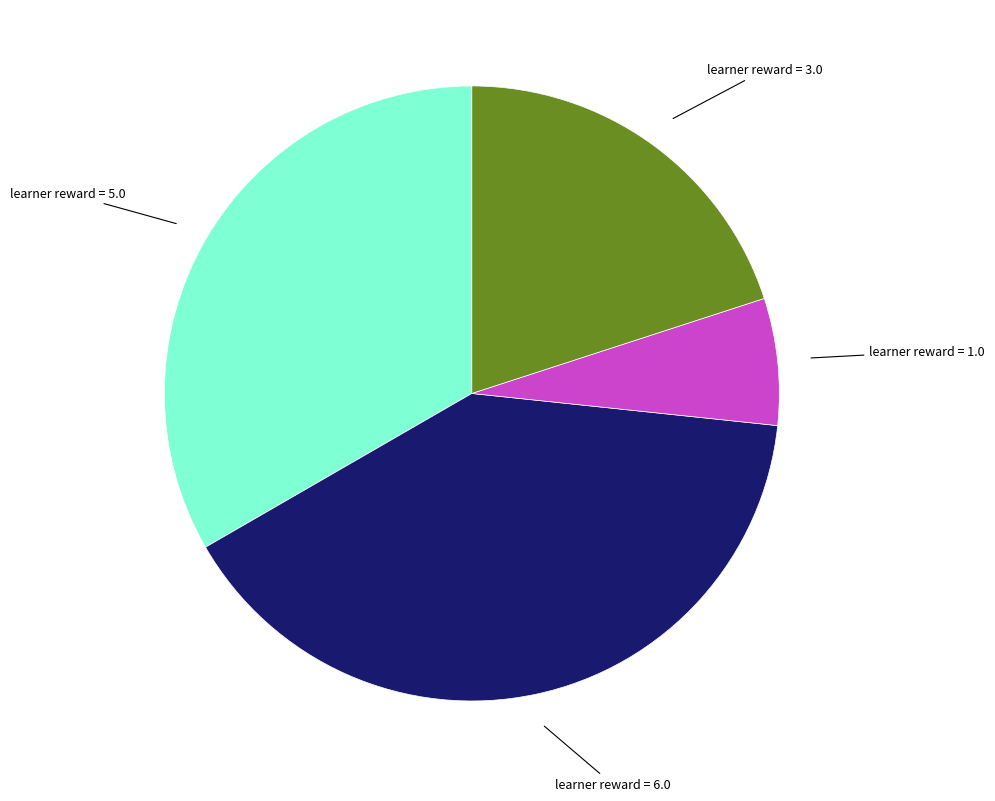

How many slices are in this pie chart?

4